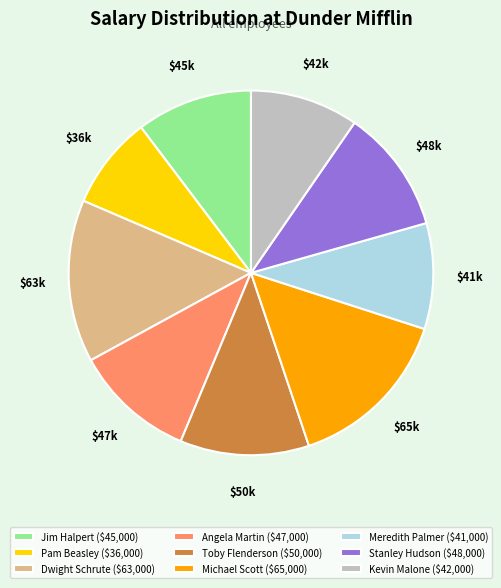

The Pam Beasley ($36,000) slice represents 1% of the pie. True or false?

False